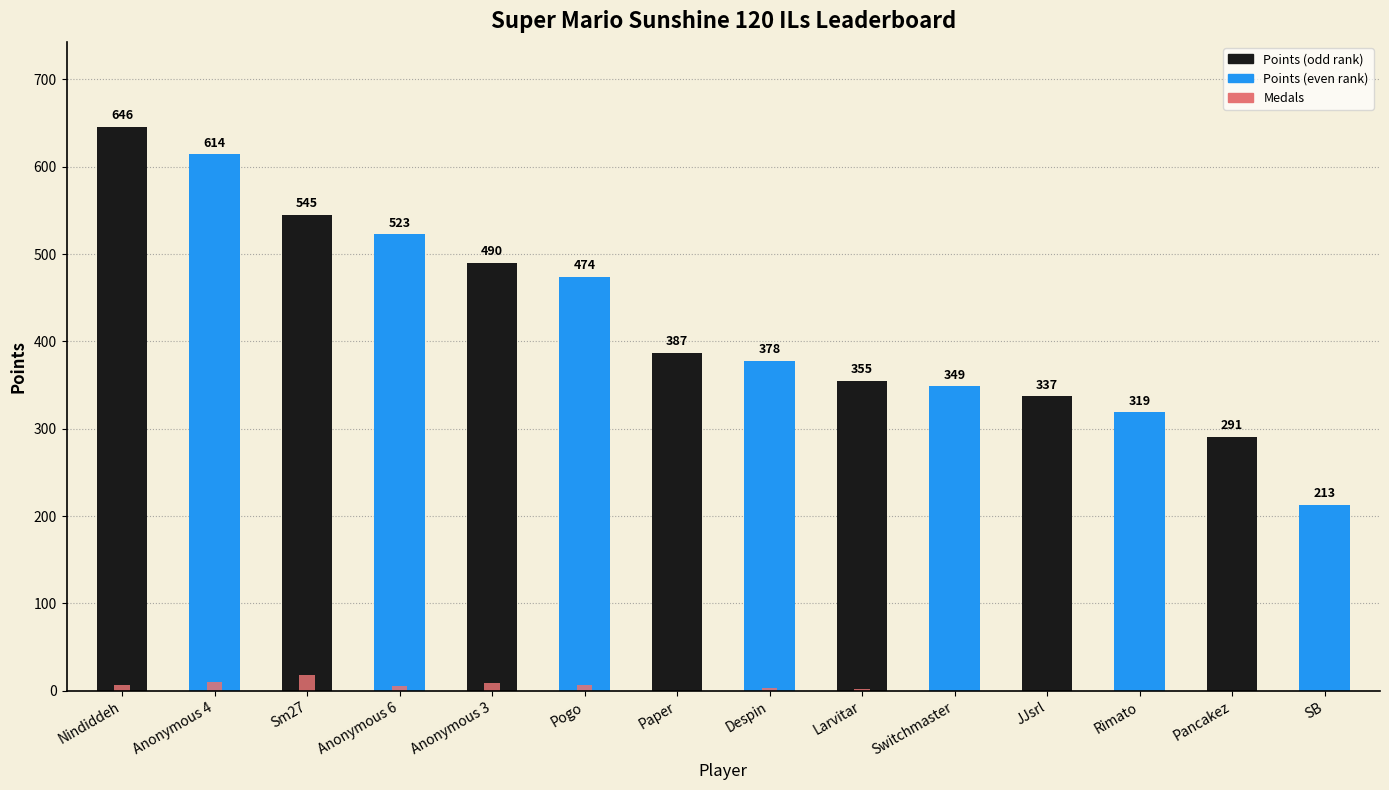

What is the difference between the Medals values at Pogo and Switchmaster?

7